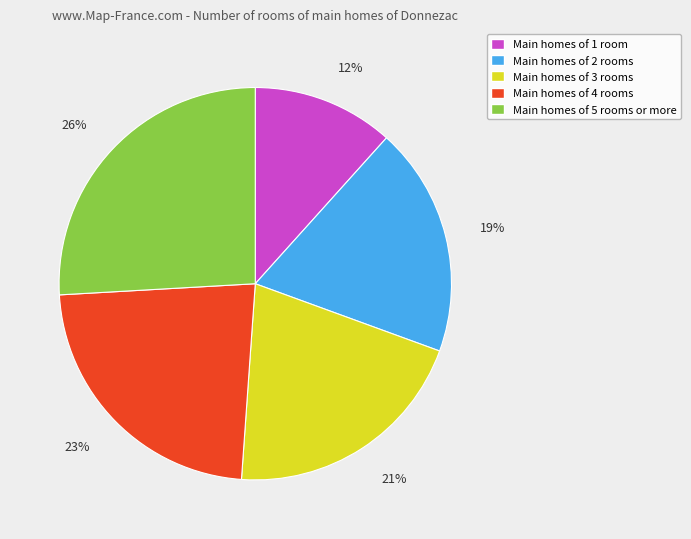

Is there a majority slice in this chart?

No